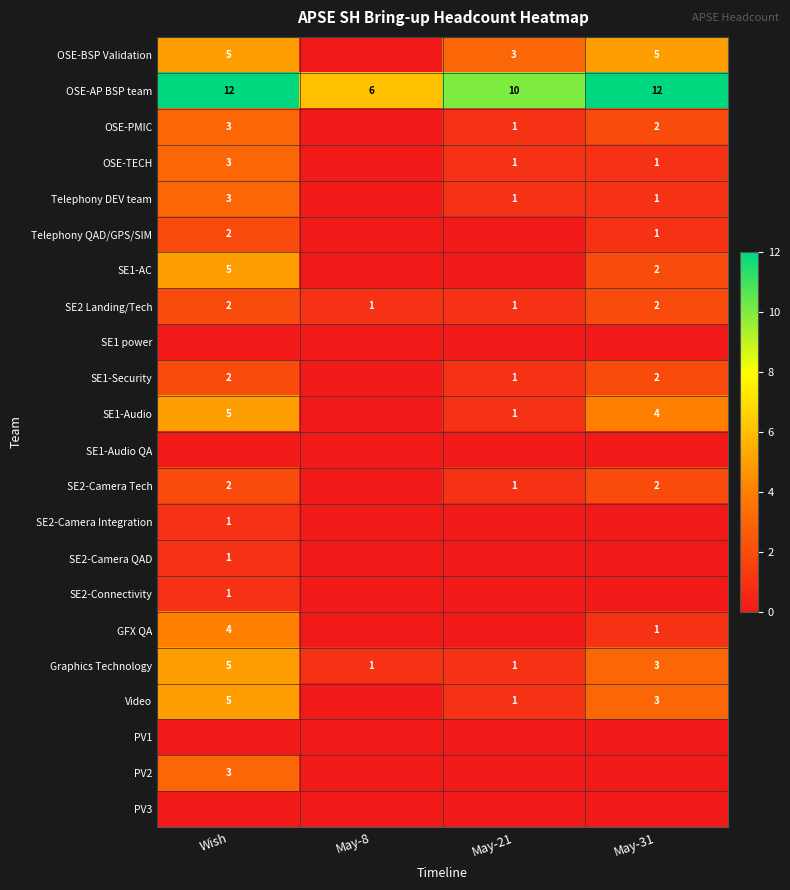

What is the sum of the SE1-Audio values at Wish and May-31?

9